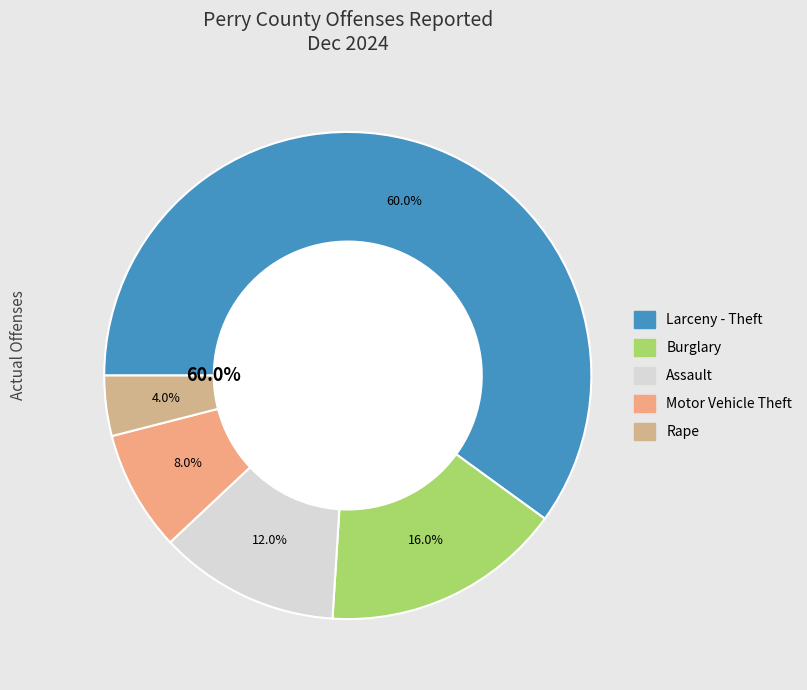

What percentage is the Assault slice, to the nearest percent?

12%